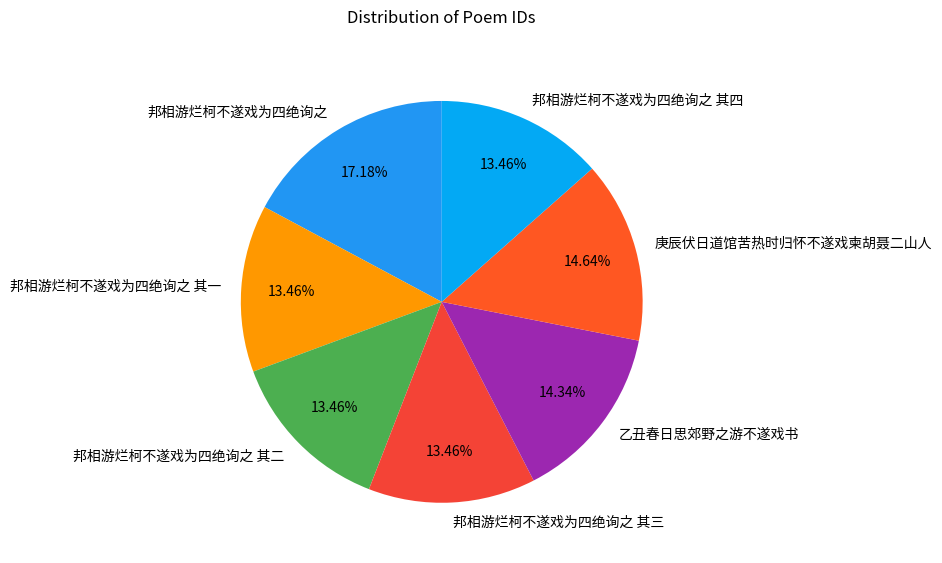

What is the ratio of the value at 庚辰伏日道馆苦热时归怀不遂戏柬胡聂二山人 to the value at 邦相游烂柯不遂戏为四绝询之 其一?

1.1